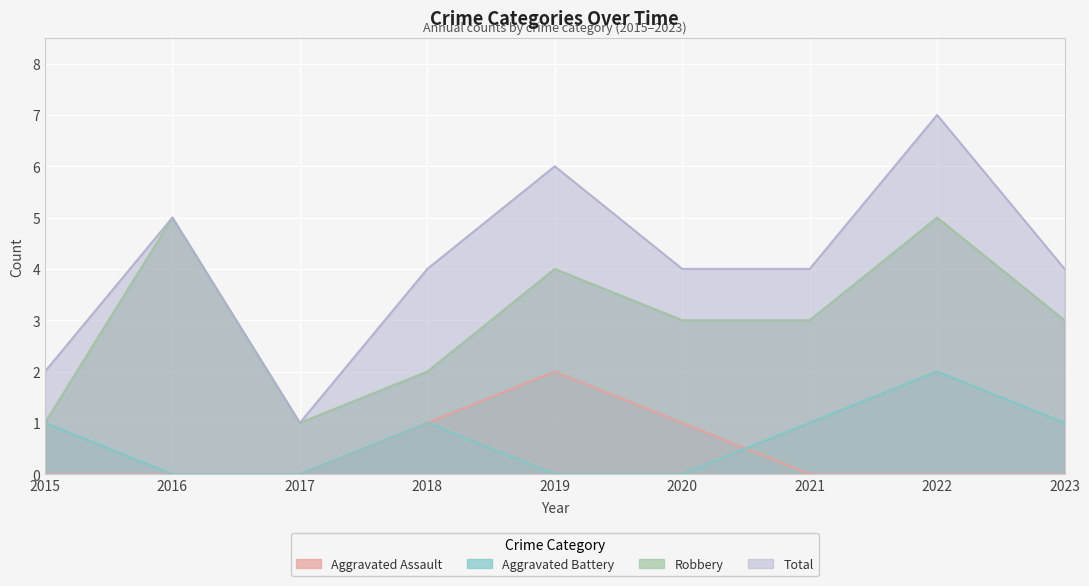

How many lines are shown in the chart?

4